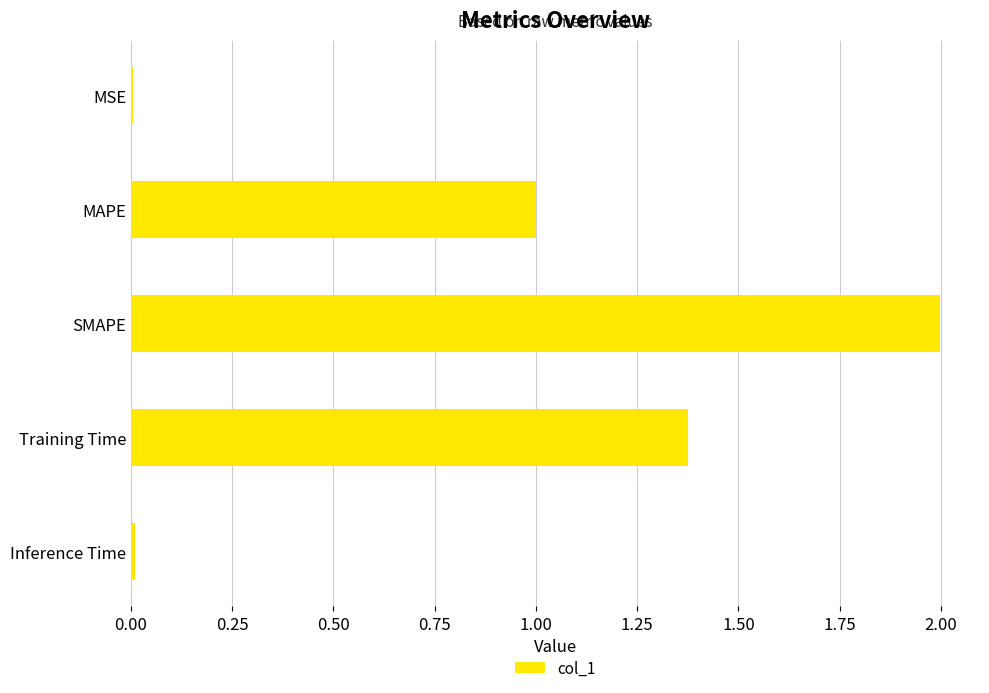

Are the bars horizontal?

Yes